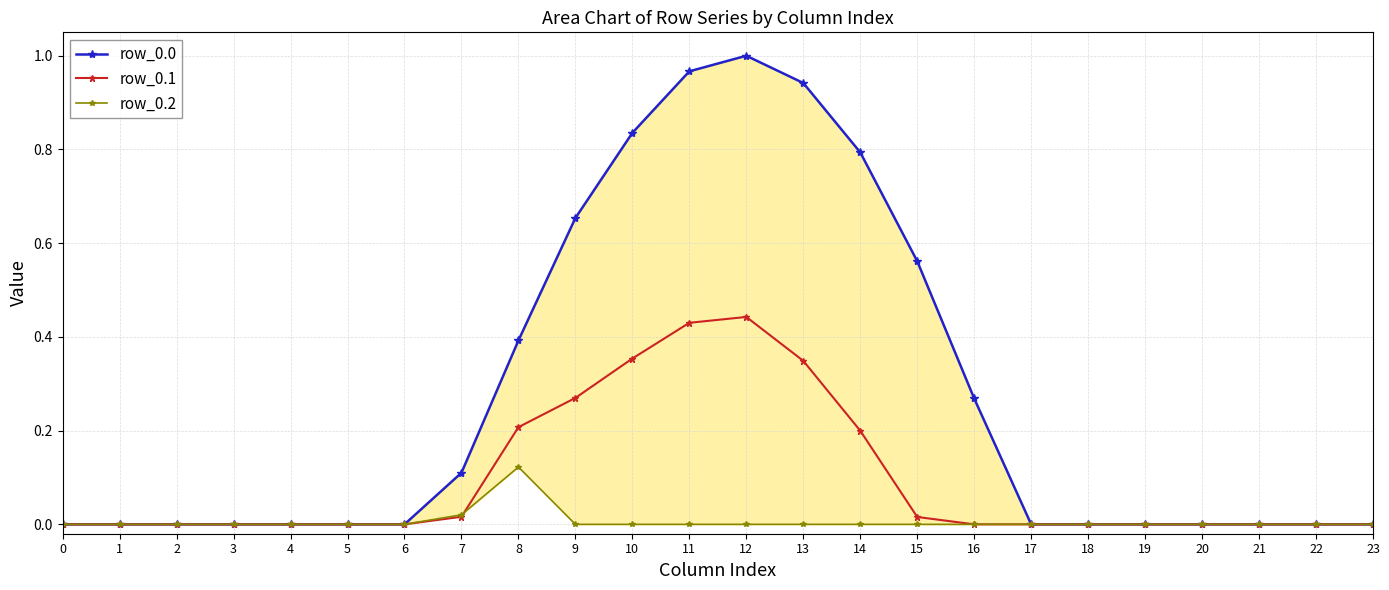

What are all the series names shown in the legend?

row_0.0, row_0.1, row_0.2